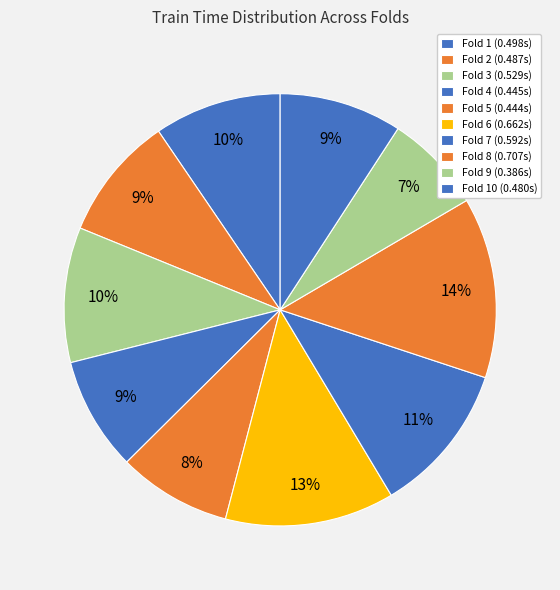

How many slices are in this pie chart?

10